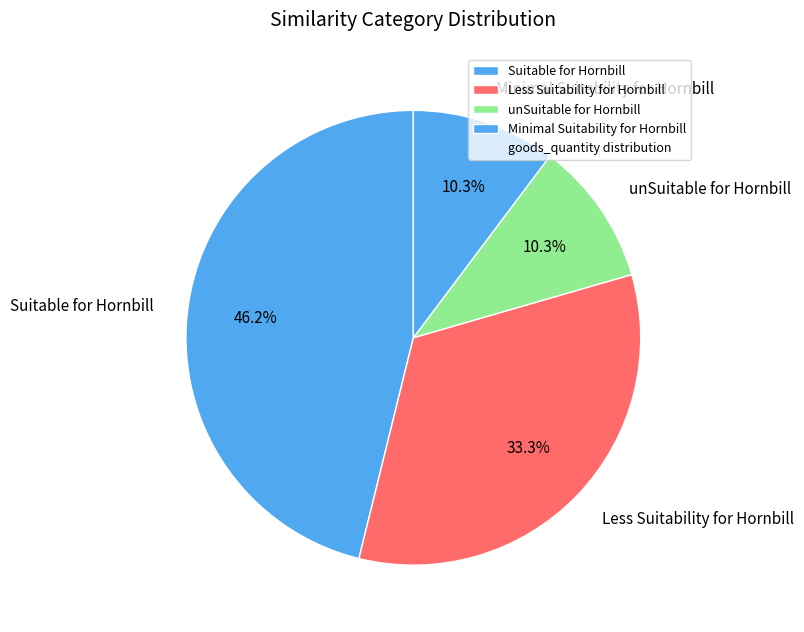

How many slices are in this pie chart?

4